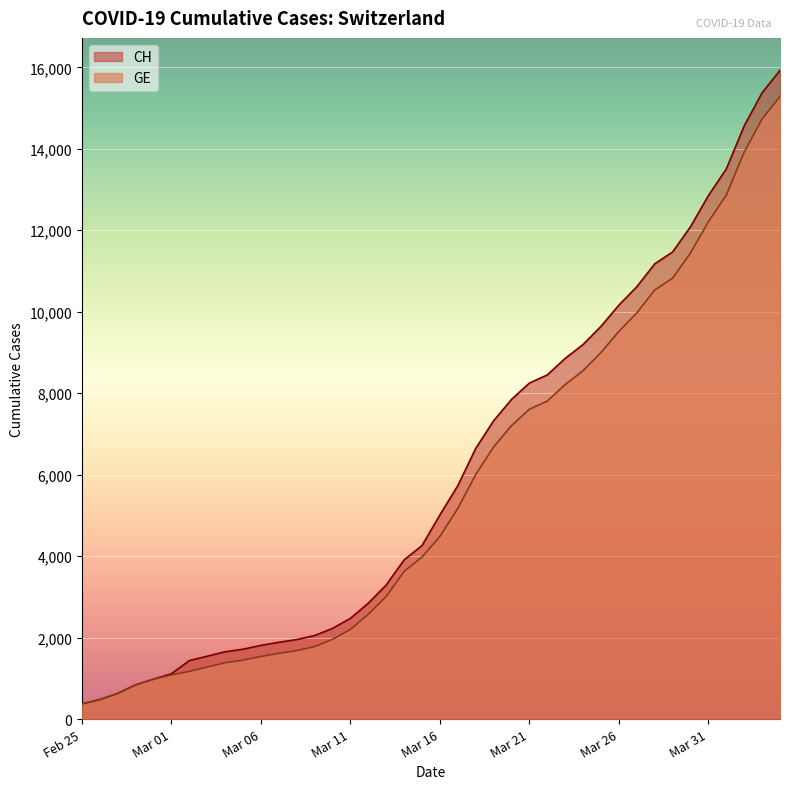

Where does the CH series first go above 5012?

2020-03-17